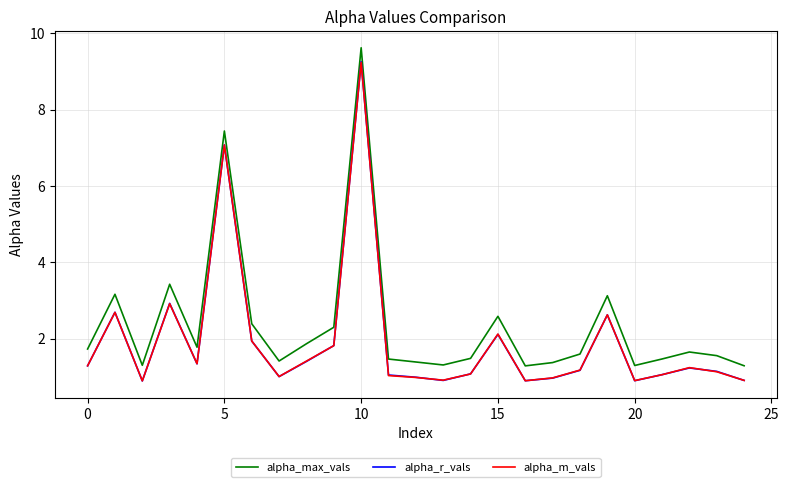

True or false: alpha_max_vals and alpha_m_vals intersect in this chart.

False